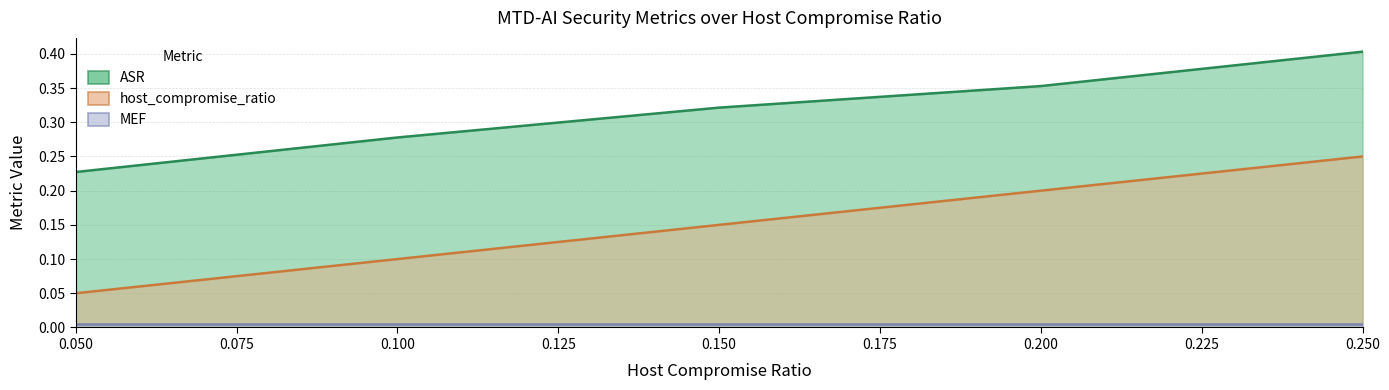

What is the value of the ASR point at the 2nd from the left?

0.3